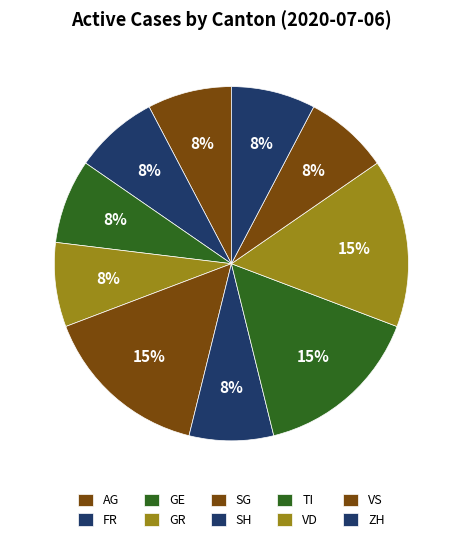

How many segments does this pie chart have?

10